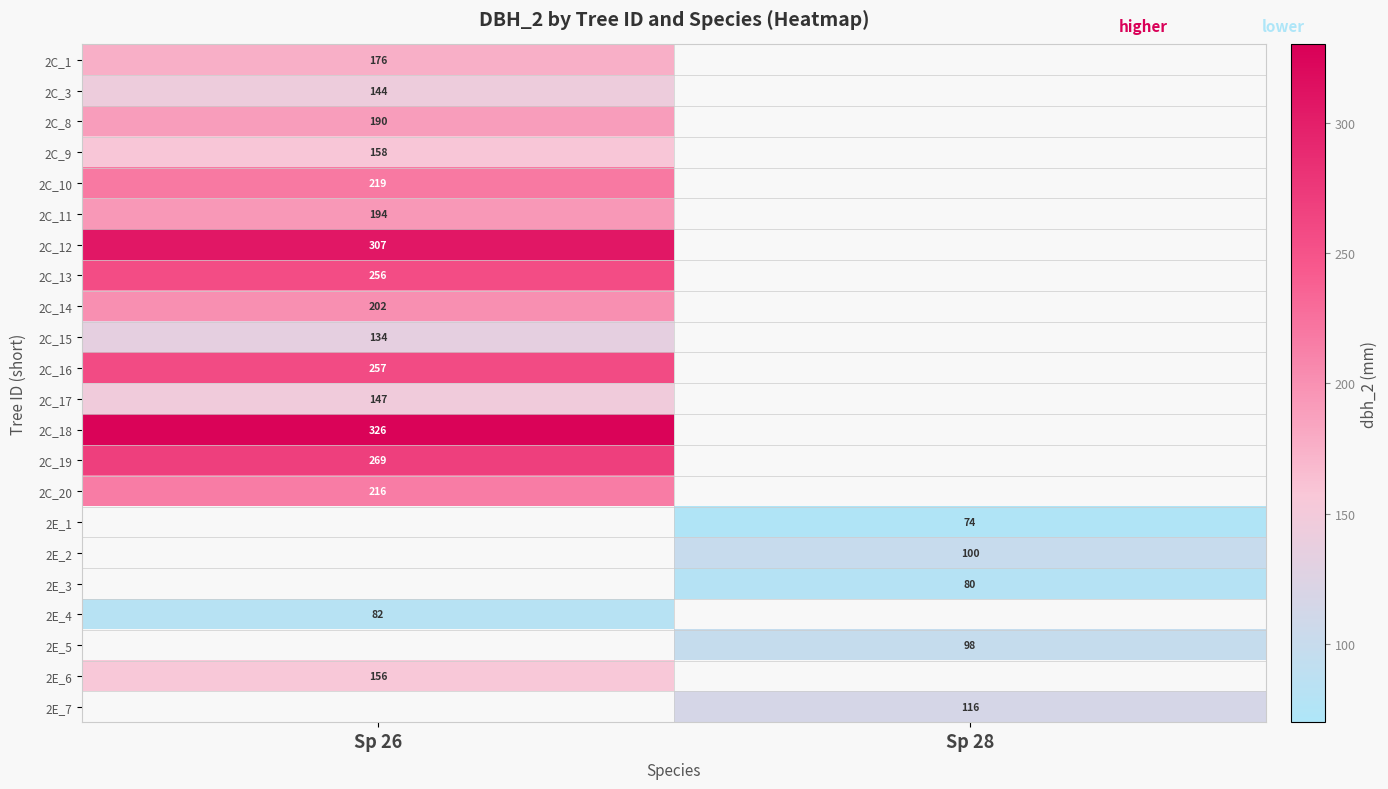

Is it true that 2C_9 equals 158 at Sp 26?

True